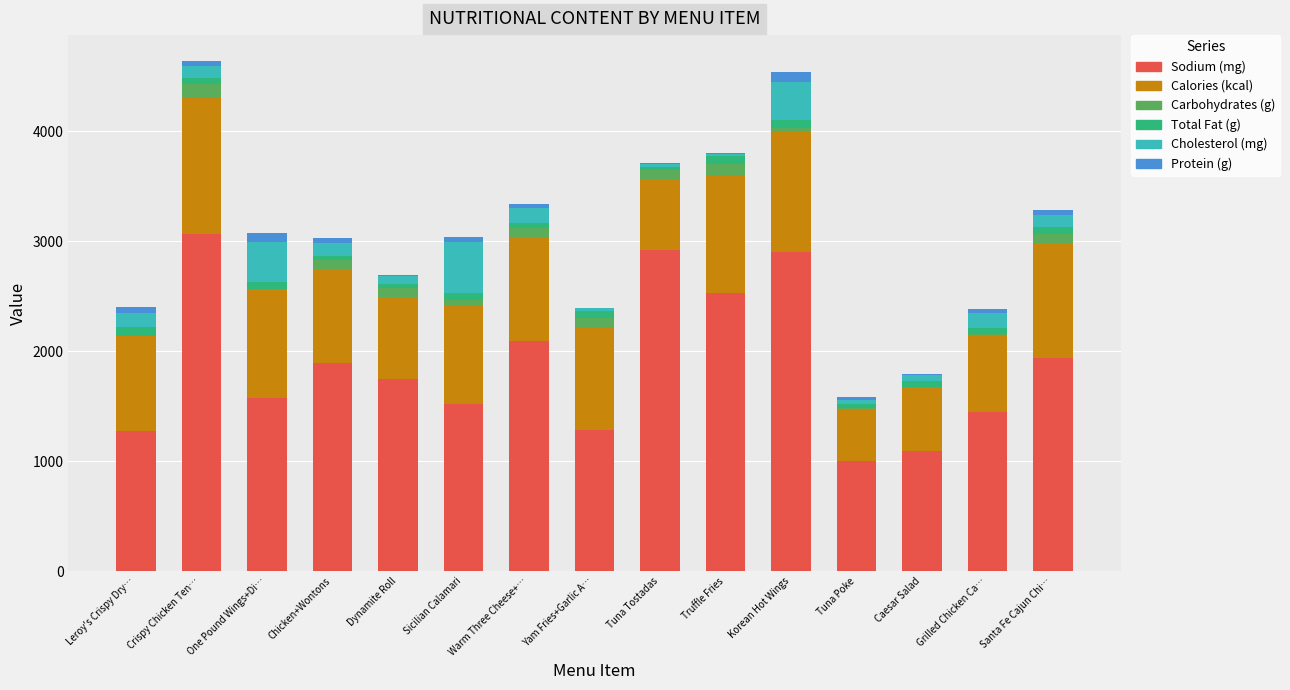

What is the sum of the Carbohydrates (g) values at Tuna Tostadas and Korean Hot Wings?

112